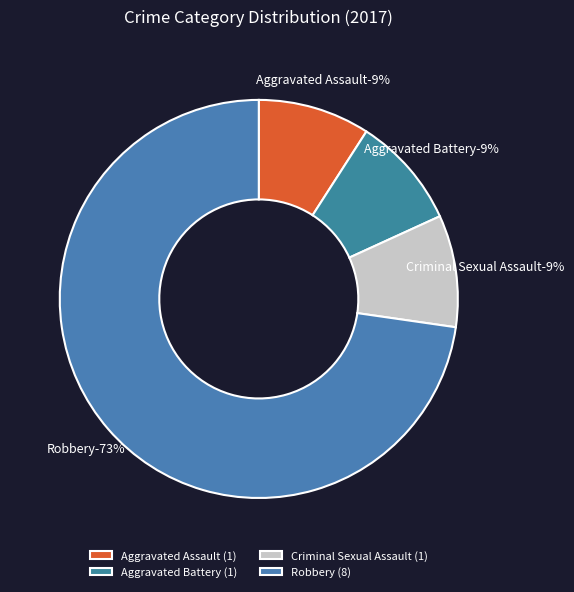

Combined, what portion of the pie is Aggravated Battery and Aggravated Assault?

18.2%